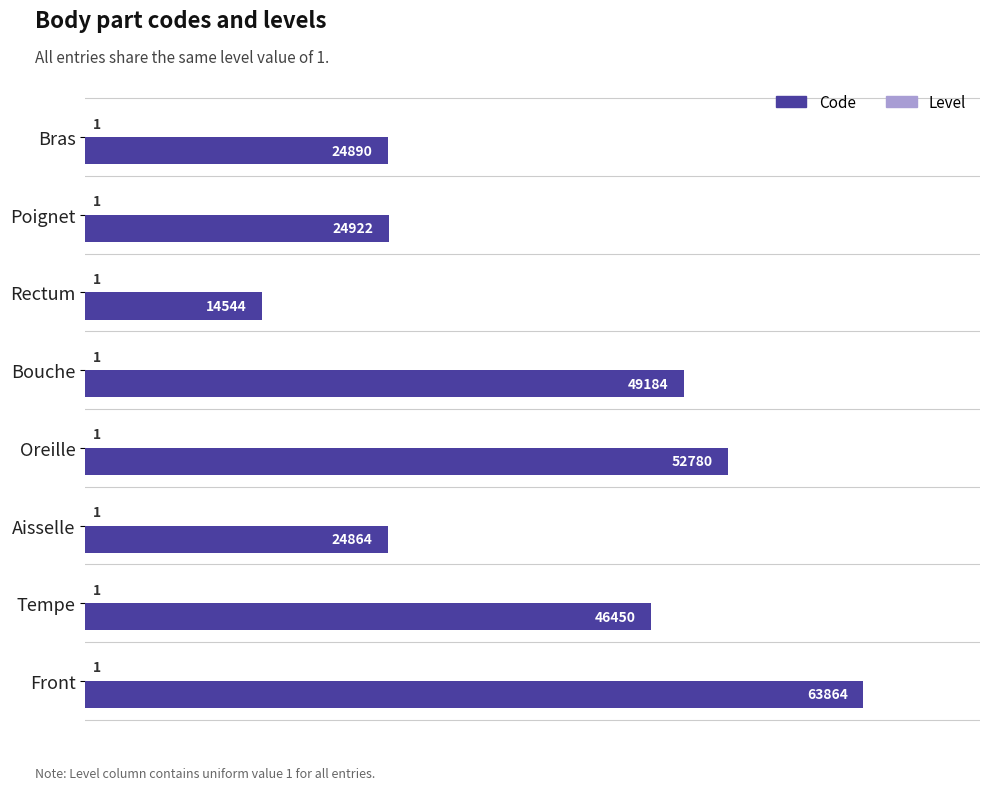

Which series has the largest total across all categories?

Code